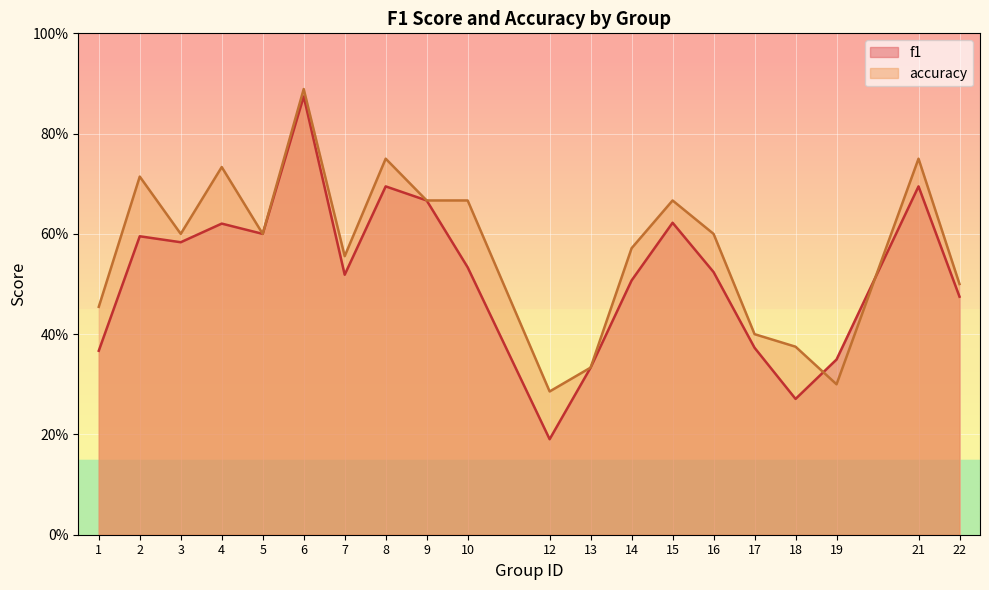

Is it true that f1 equals 0.2 at 12?

True